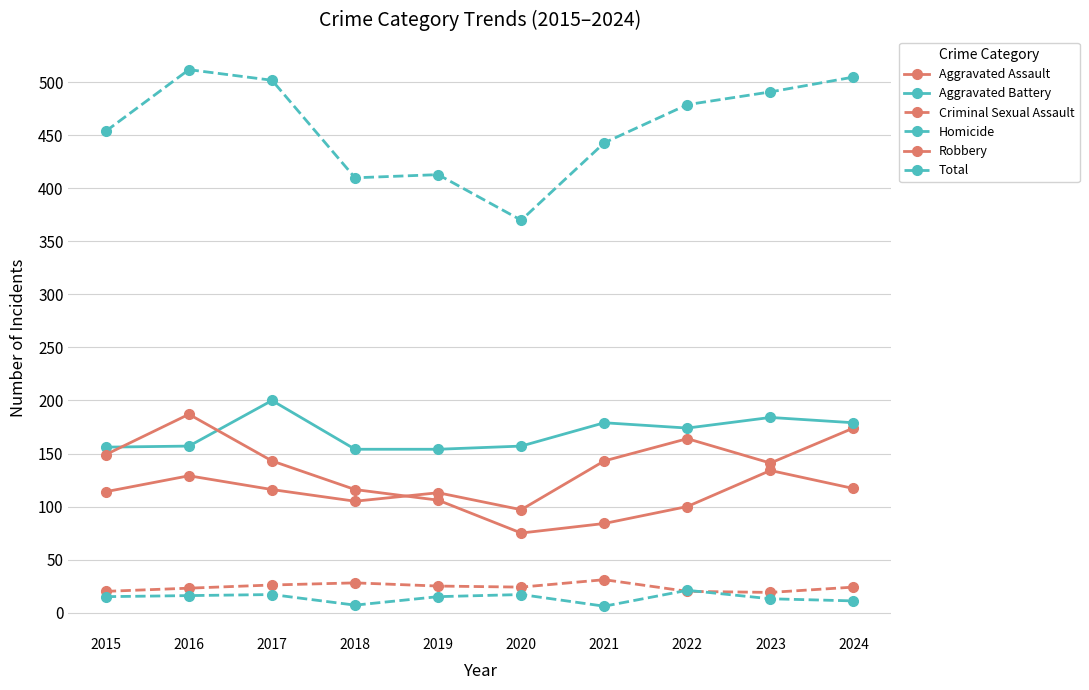

Between 2017 and 2018, which is larger?

2017